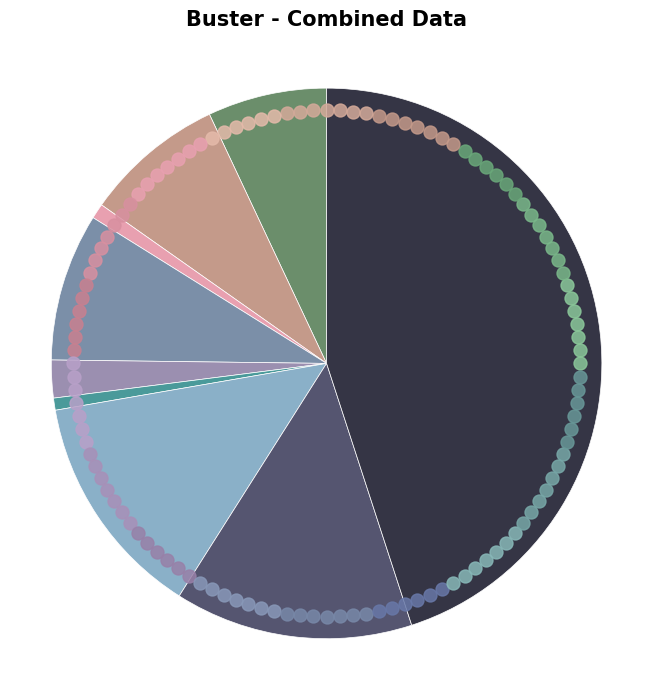

To the nearest percent, what is the average slice percentage?

11%